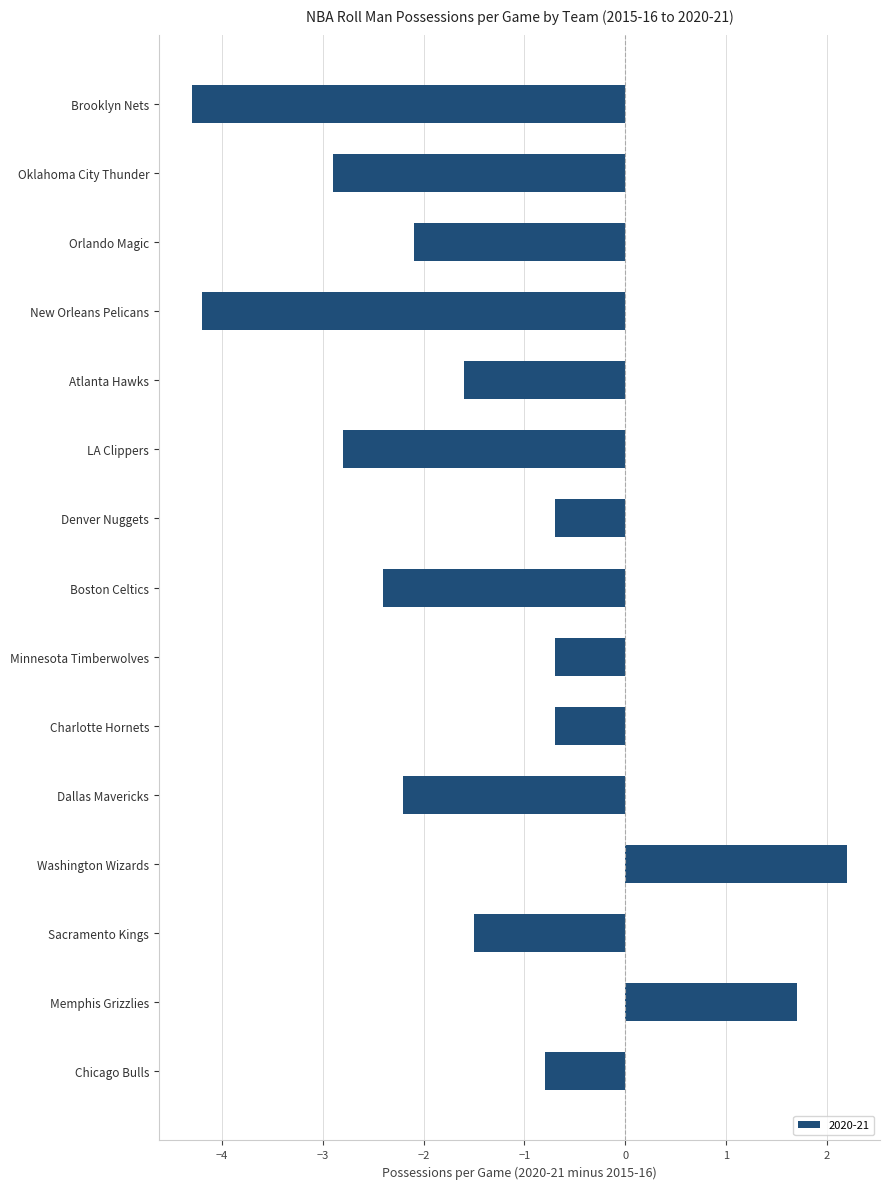

Read the value at New Orleans Pelicans.

-4.2